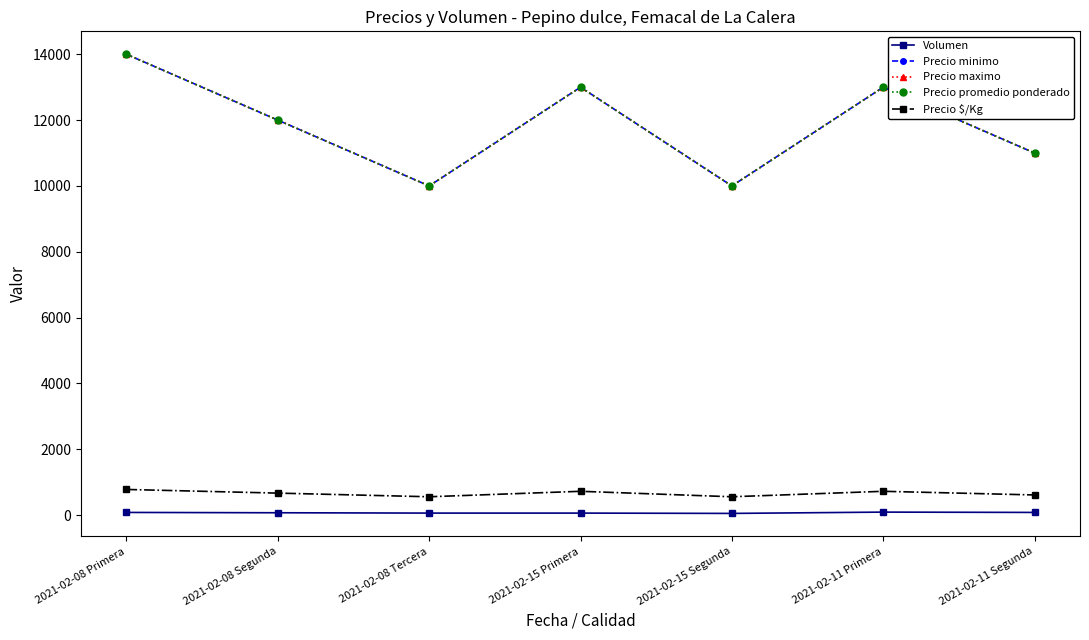

At which category is the sum across all series the highest?

2021-02-08 Primera